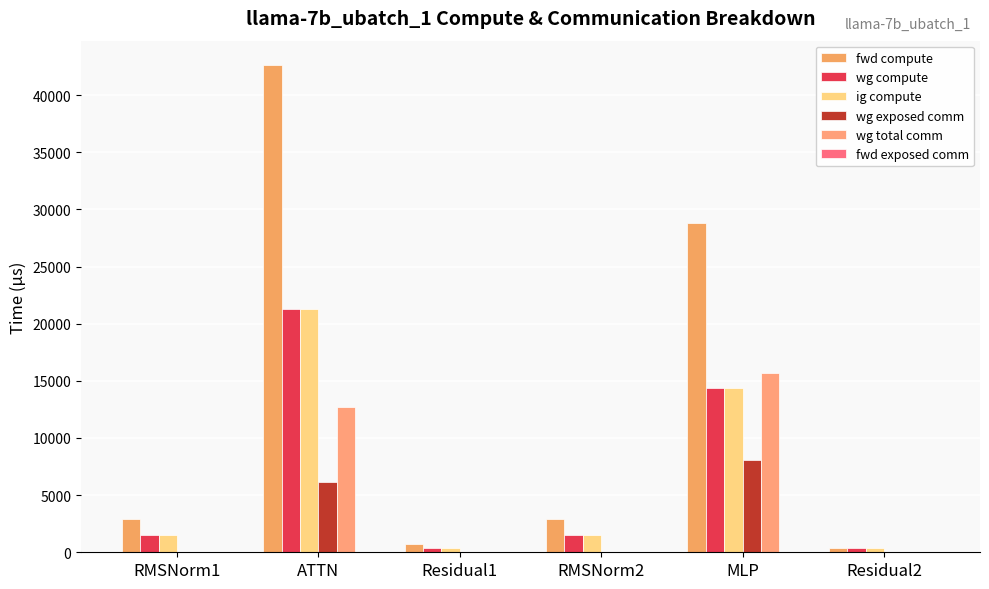

Which series changed the most between Residual1 and MLP?

fwd compute